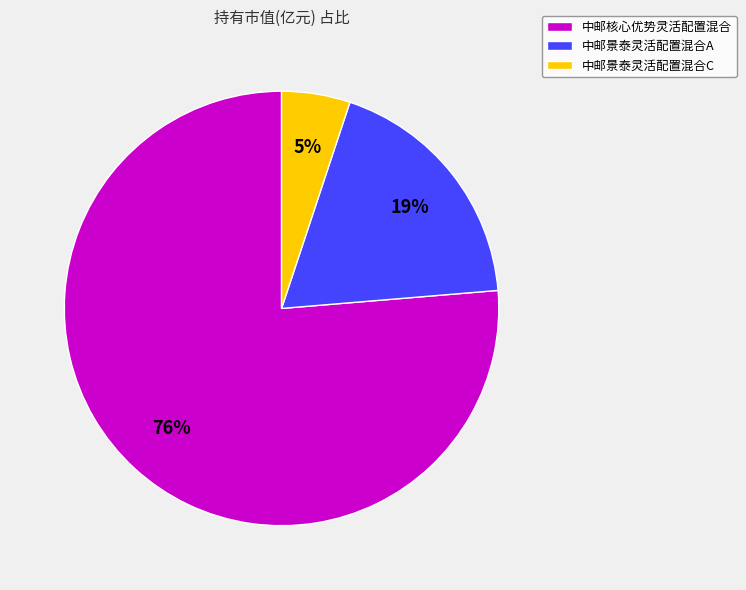

To the nearest percent, what percentage of the pie is 中邮景泰灵活配置混合C?

5%